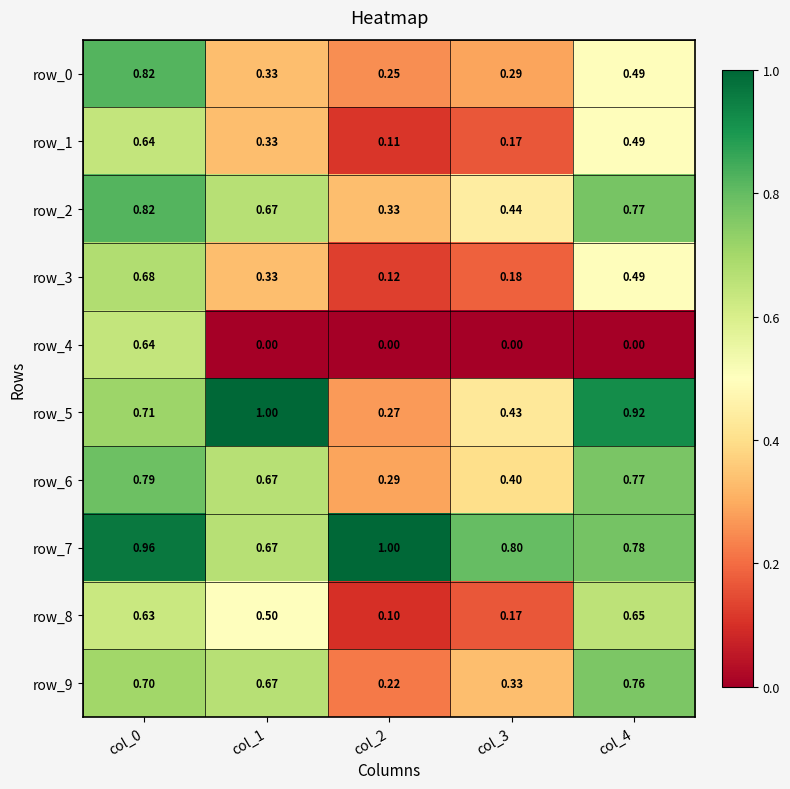

What is the greatest value displayed?

1.0